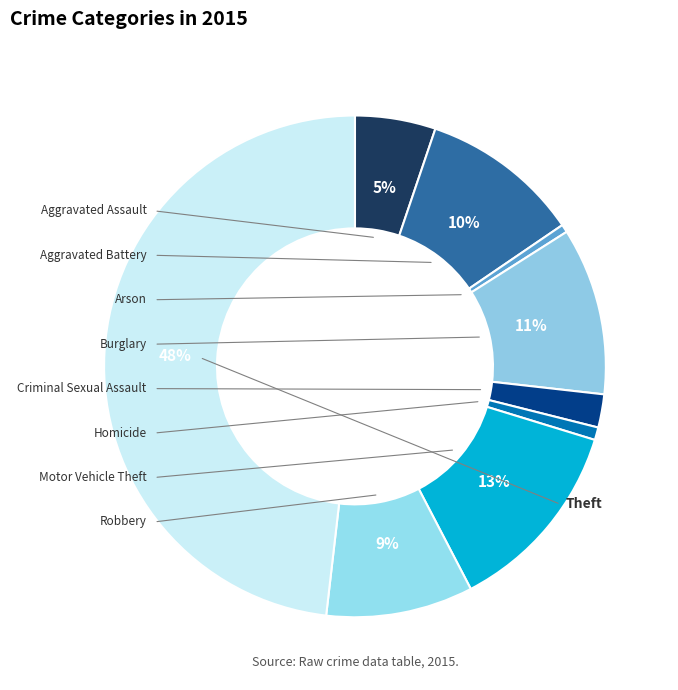

Is it true that Criminal Sexual Assault is 2% of the pie?

True